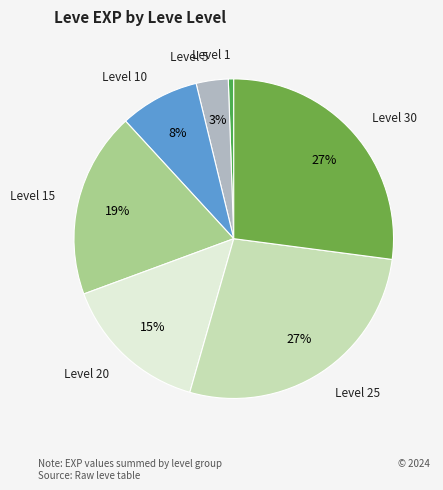

Does Level 10 represent more than half of the total?

No